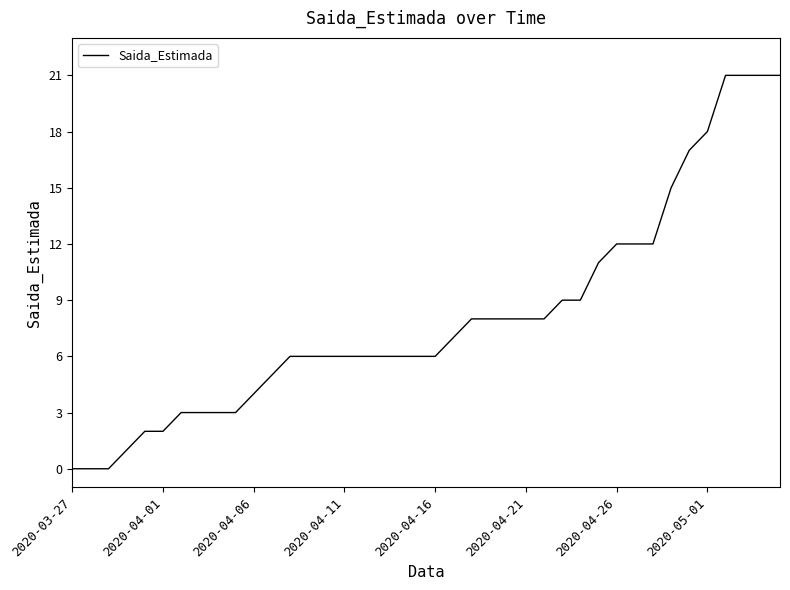

What is the difference between the maximum and minimum values?

21